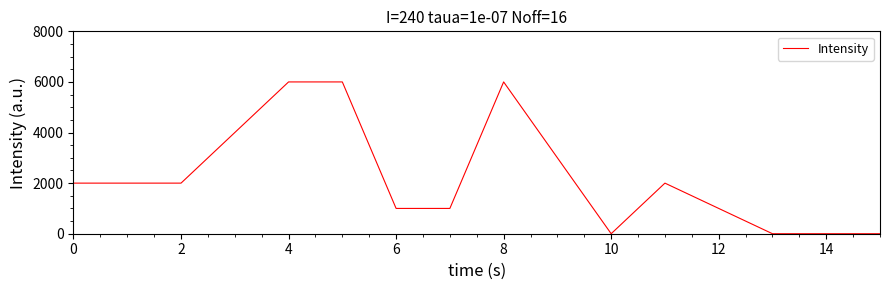

What is the difference between the maximum and minimum values?

6000